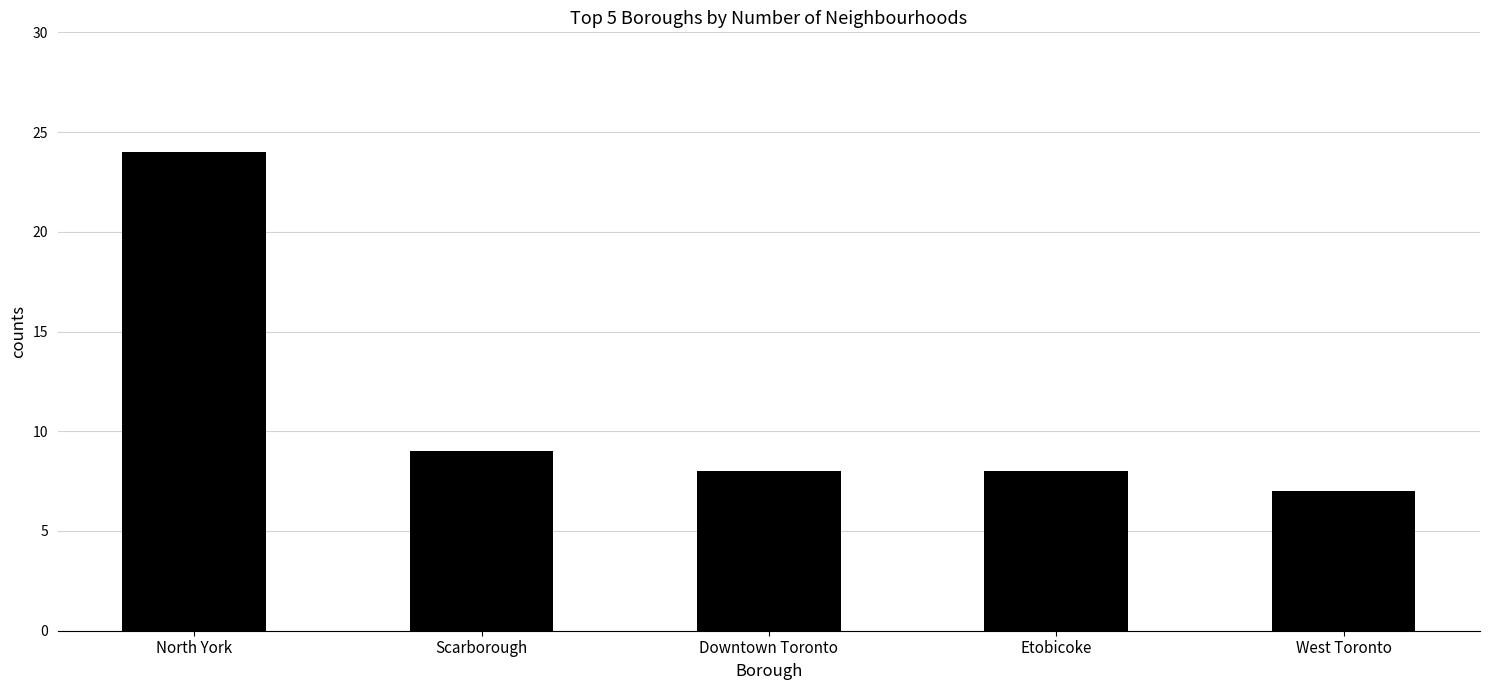

Between Etobicoke and Scarborough, which is larger?

Scarborough